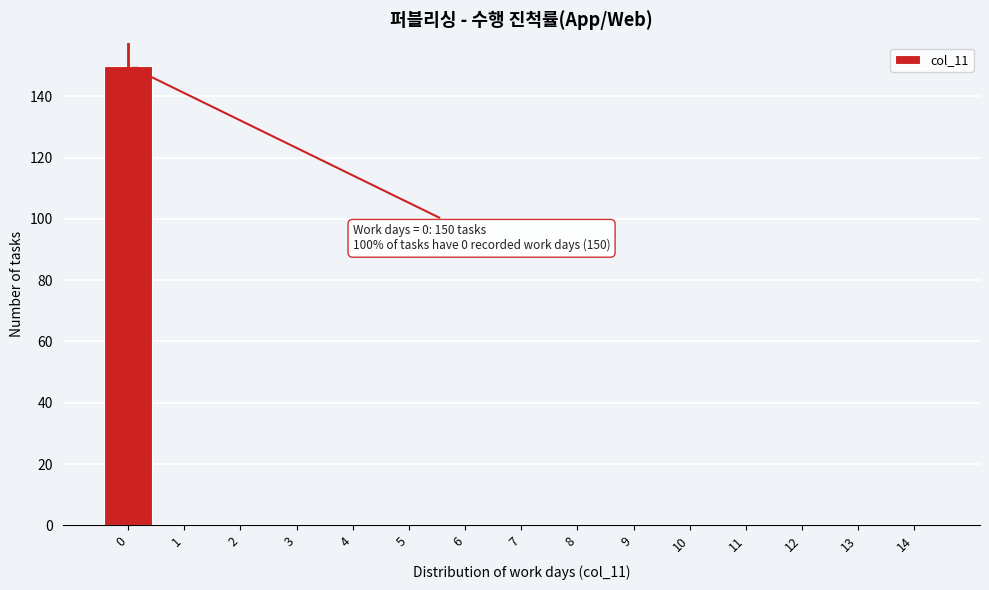

Reading left to right, list all the values displayed in this chart.

0=150	1=0	2=0	3=0	4=0	5=0	6=0	7=0	8=0	9=0	10=0	11=0	12=0	13=0	14=0